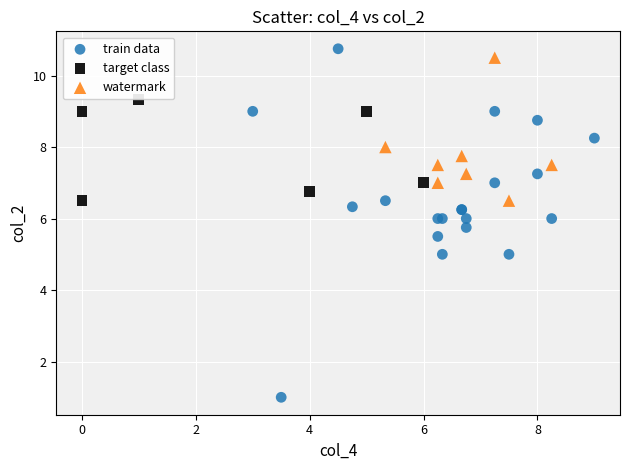

Which series contains the lowest Y value?

train data